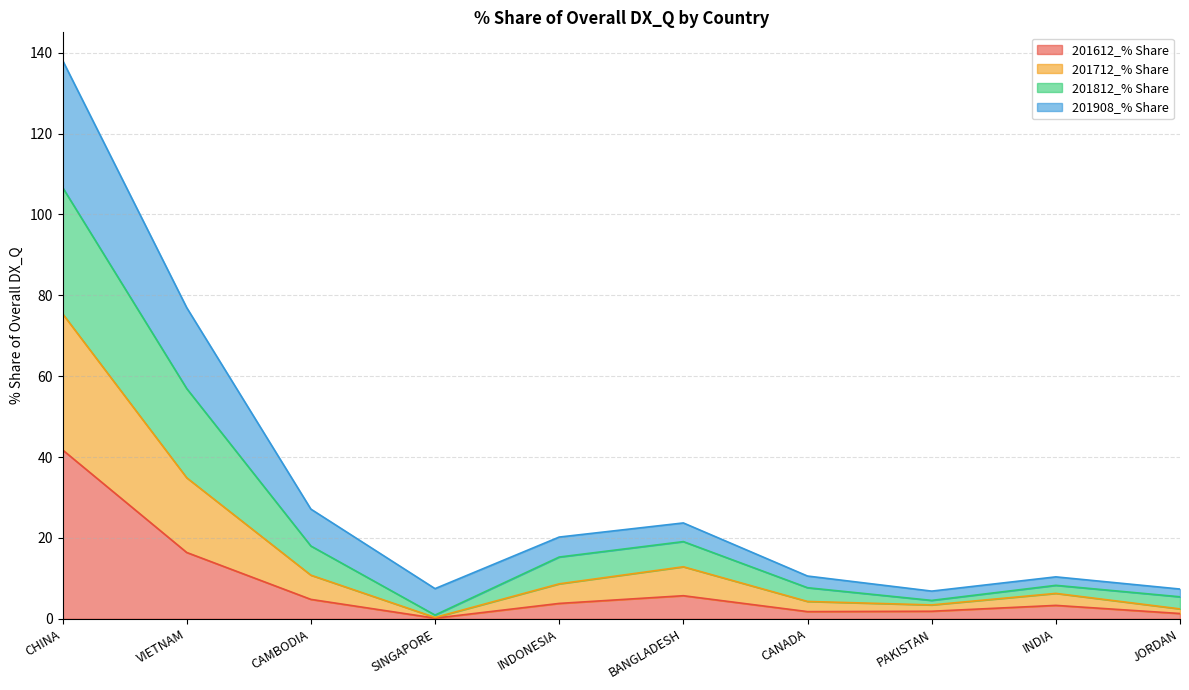

Is the value of 201712_% Share at SINGAPORE greater than the value of 201812_% Share at BANGLADESH?

No